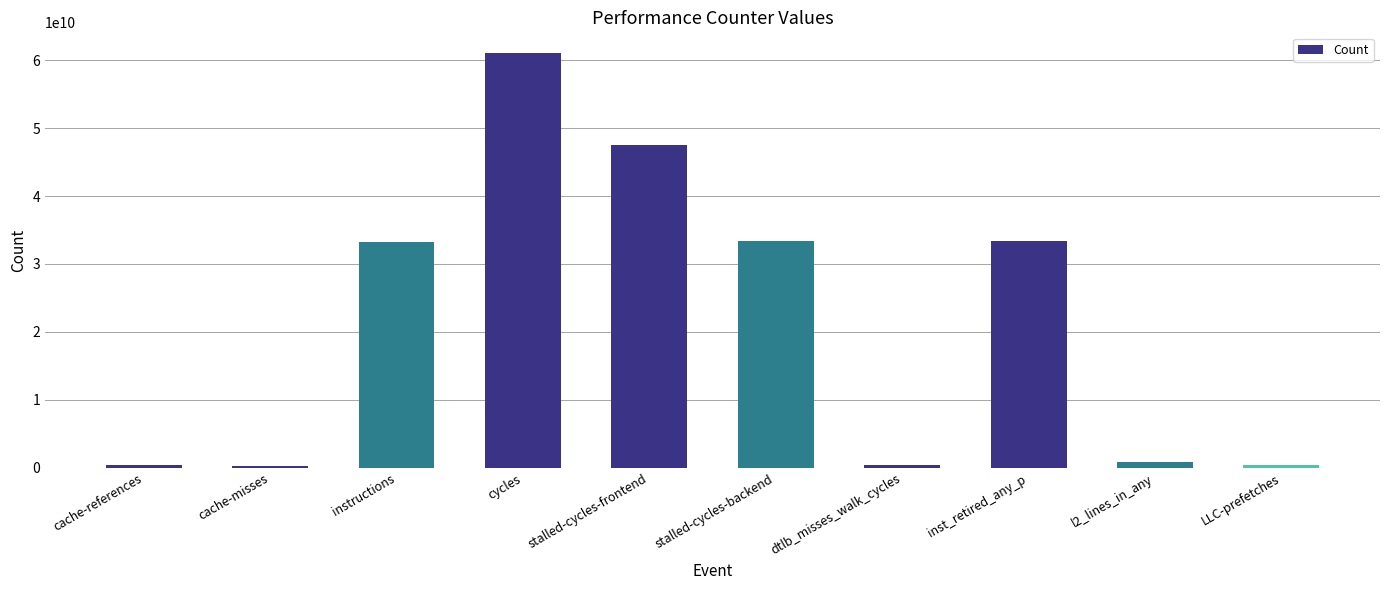

The value at stalled-cycles-frontend is 81807560722. True or false?

False